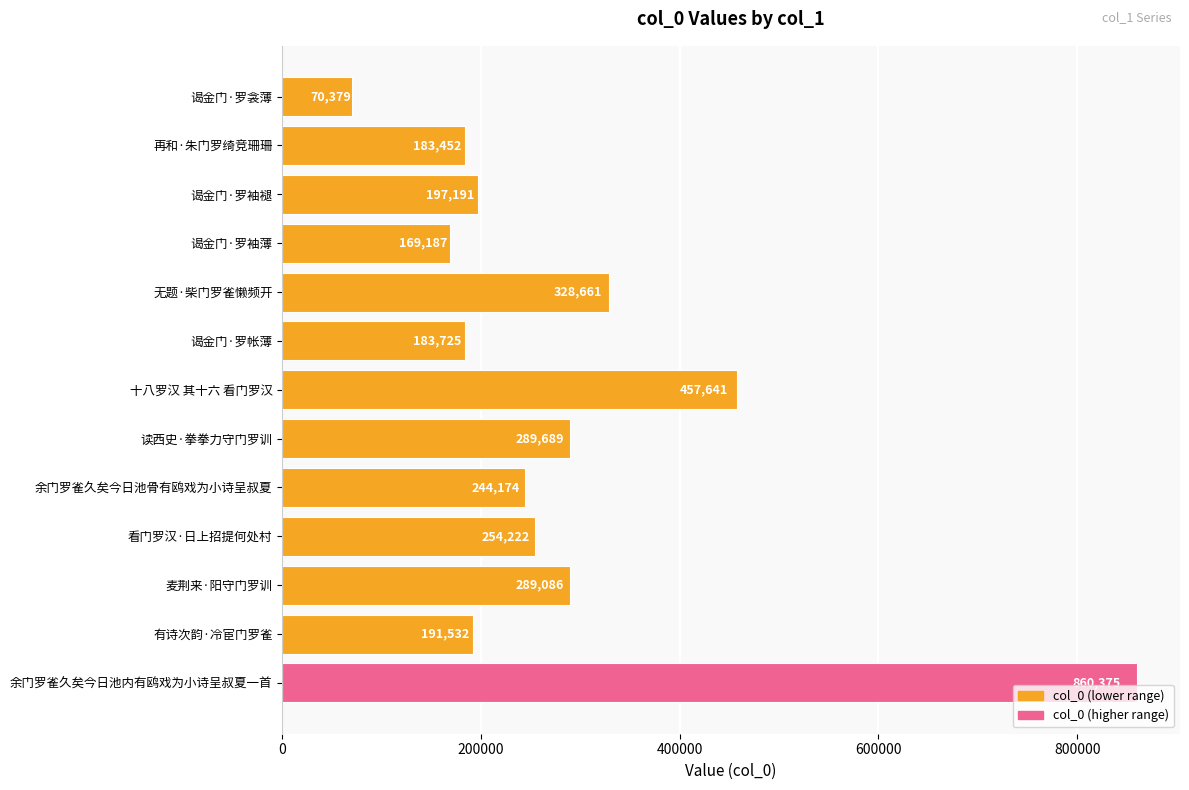

What is the change in value from 谒金门·罗袖薄 to 麦荆来·阳守门罗训?

+119899